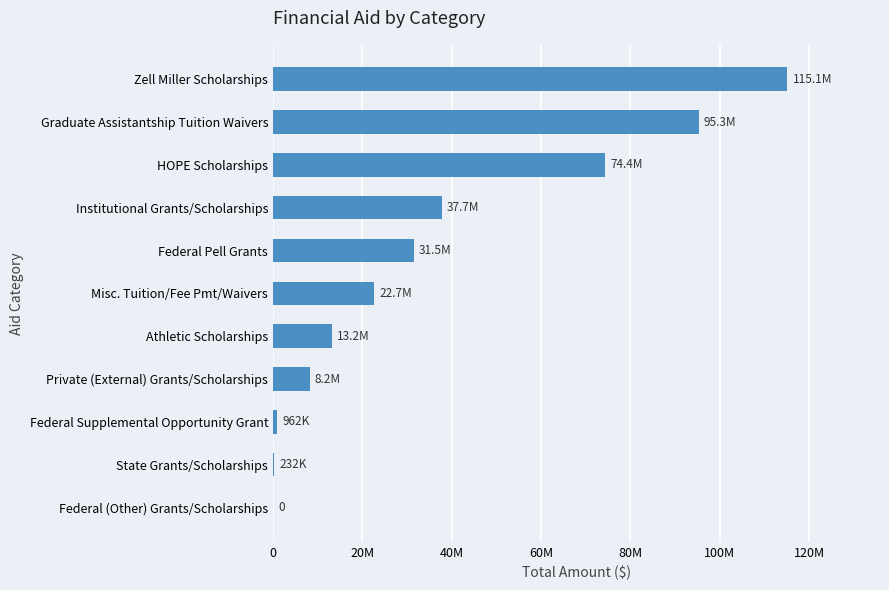

What is the difference between the maximum and minimum values?

115139108